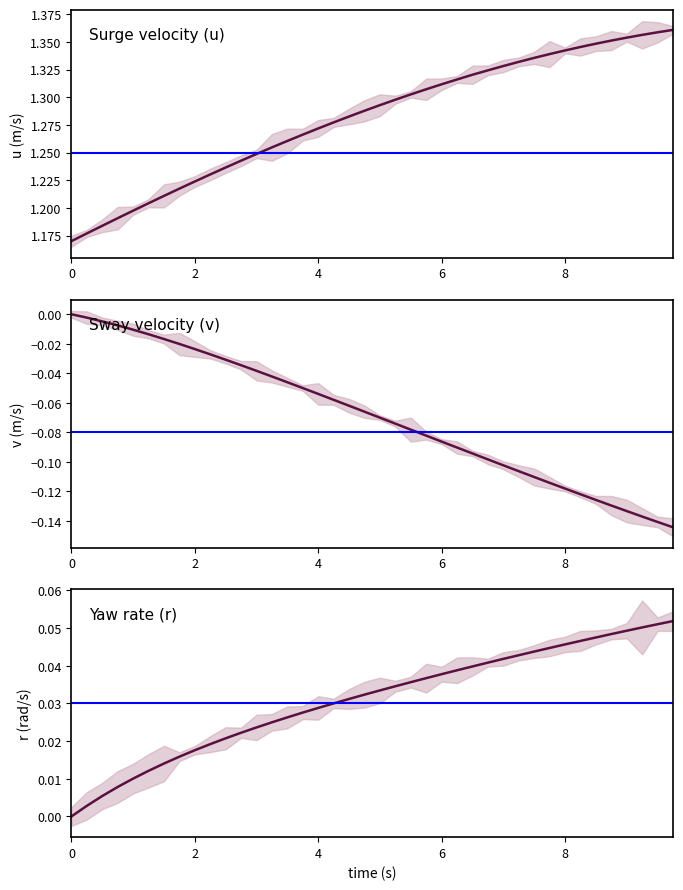

True or false: v has more than 0 points higher than both neighbors.

False